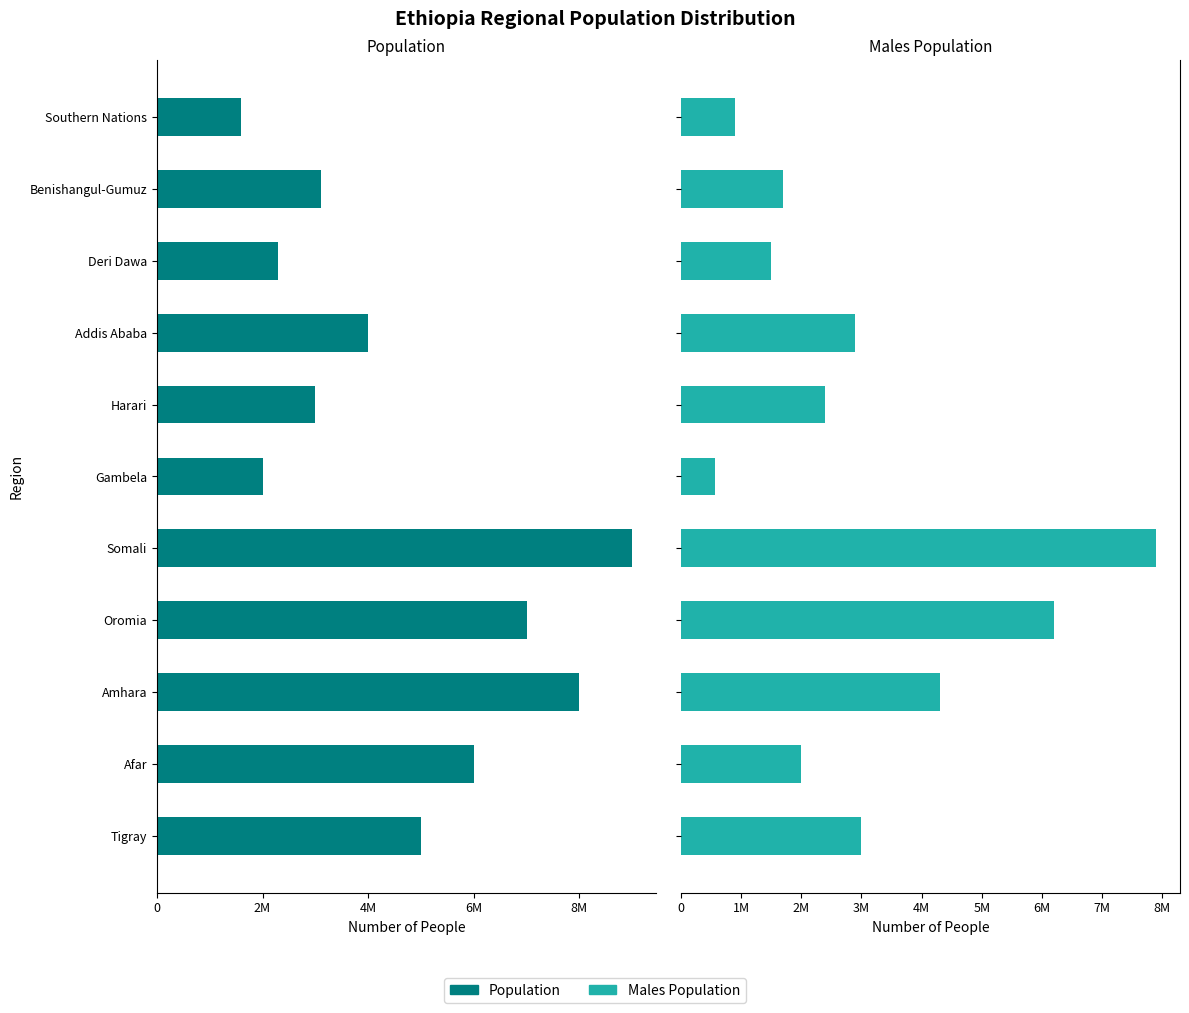

What are all the series names shown in the legend?

Population, Males Population